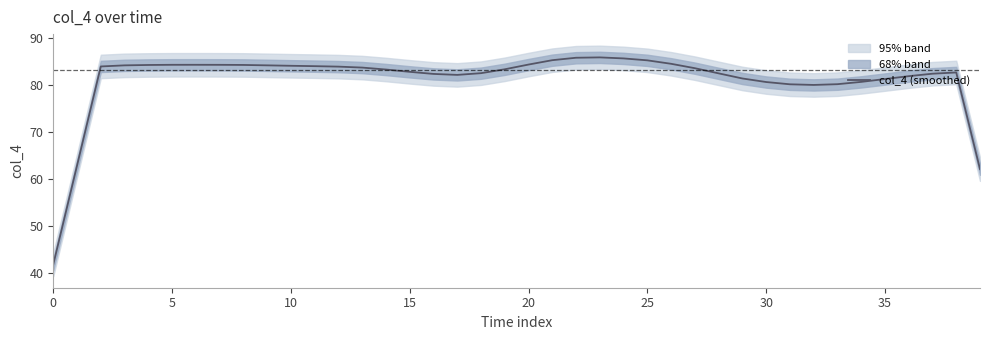

What is the sum of all values?

3245.1